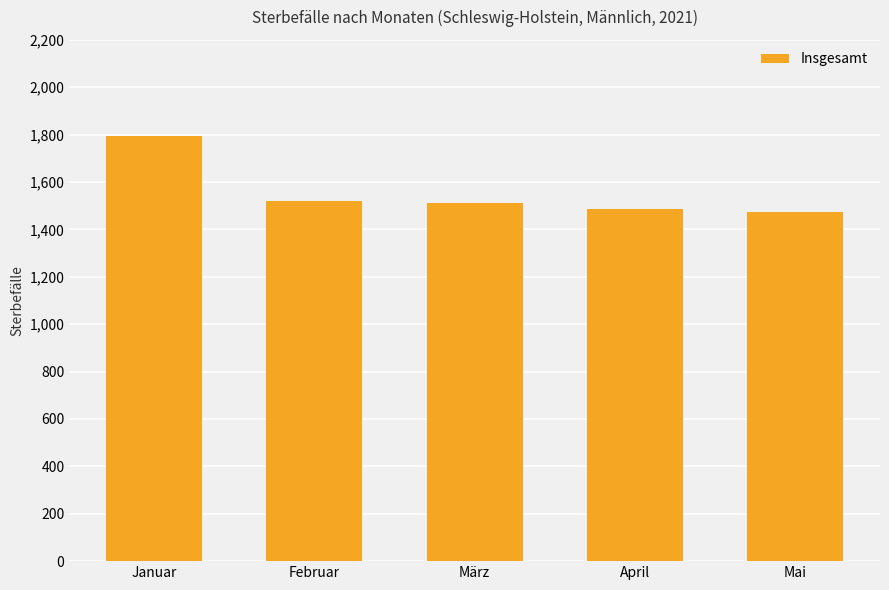

What is the change in value from Februar to April?

-32